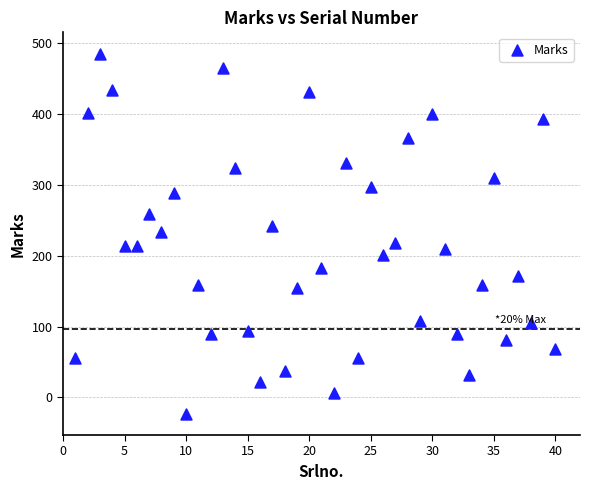

What is the range of Y values (max minus min)?

508